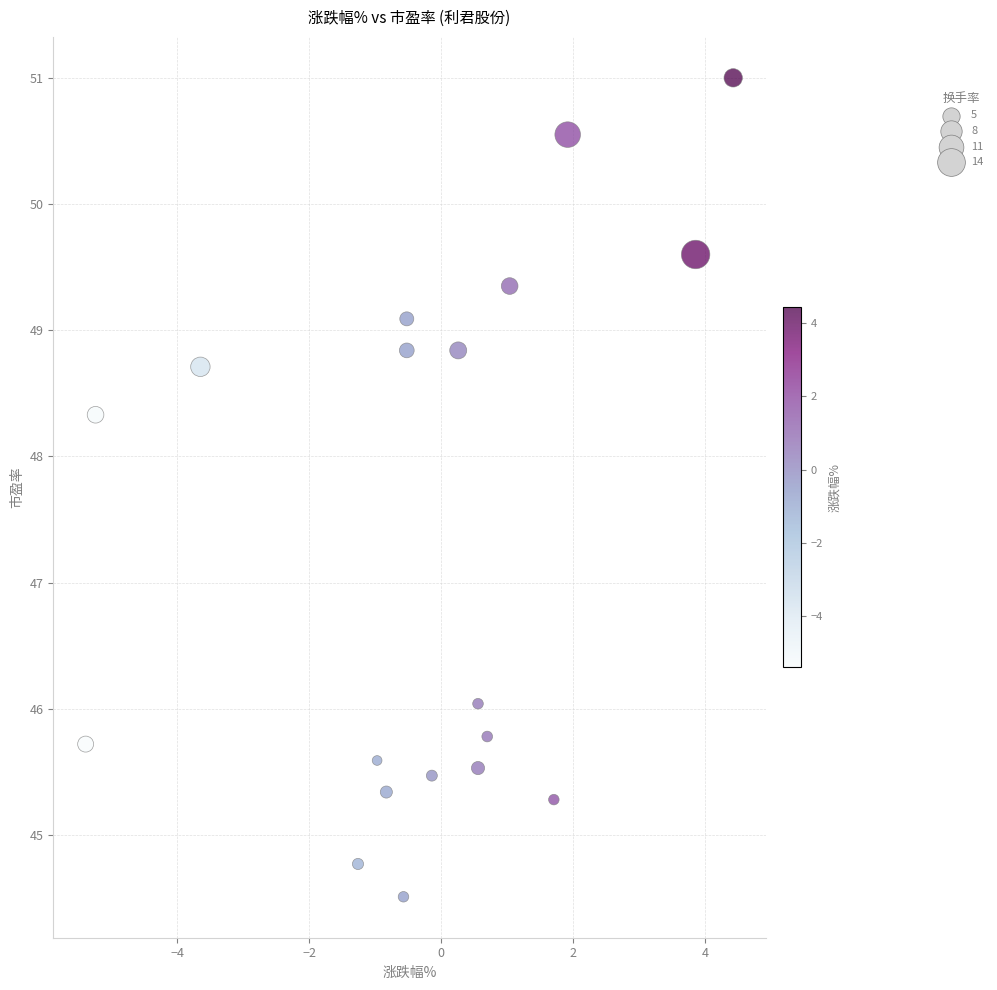

What Y value in the scatter plot is closest to 47?

46.0